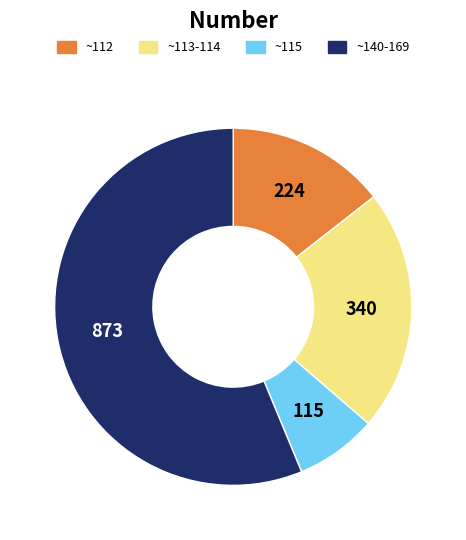

Is there a majority slice in this chart?

Yes